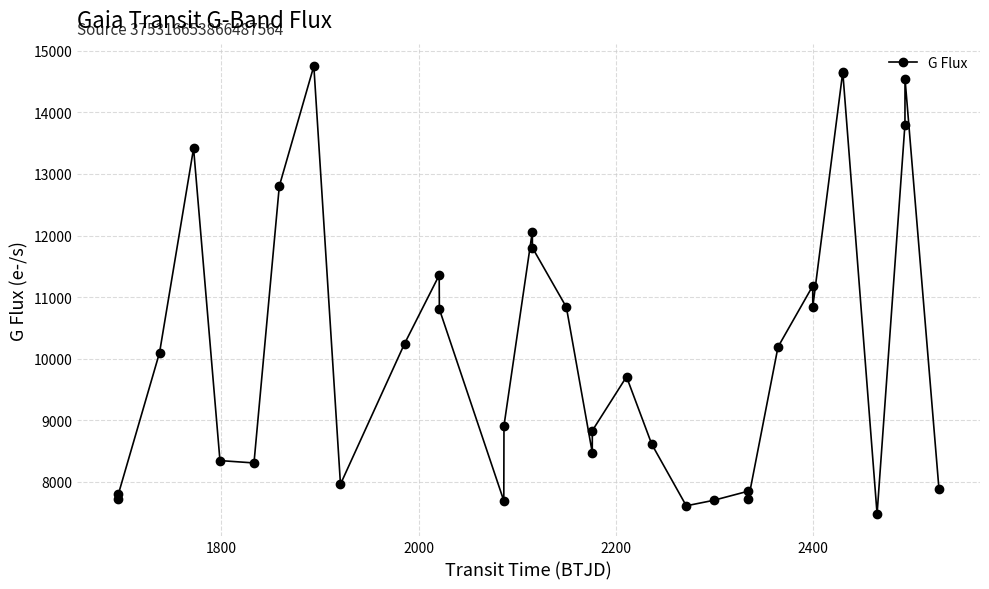

What is the sum of all values?

346651.0